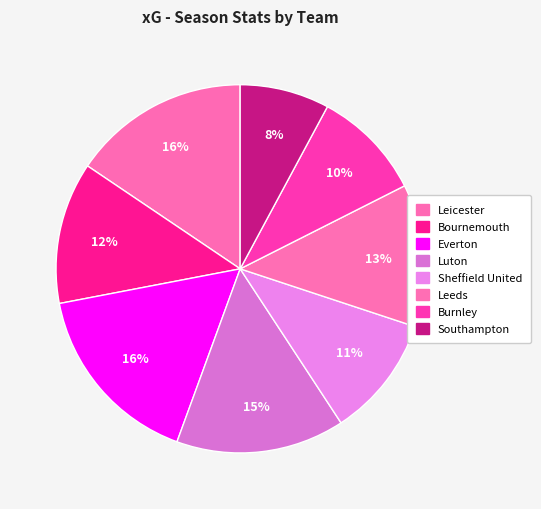

Count the number of slices in the pie.

8